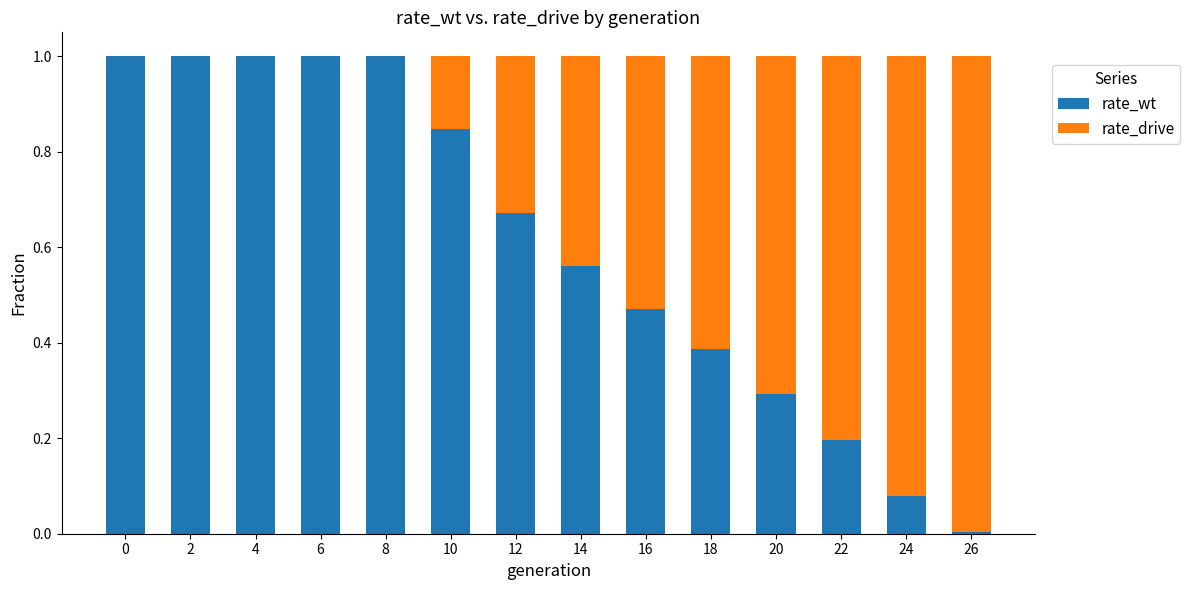

How many data points does each series have?

14